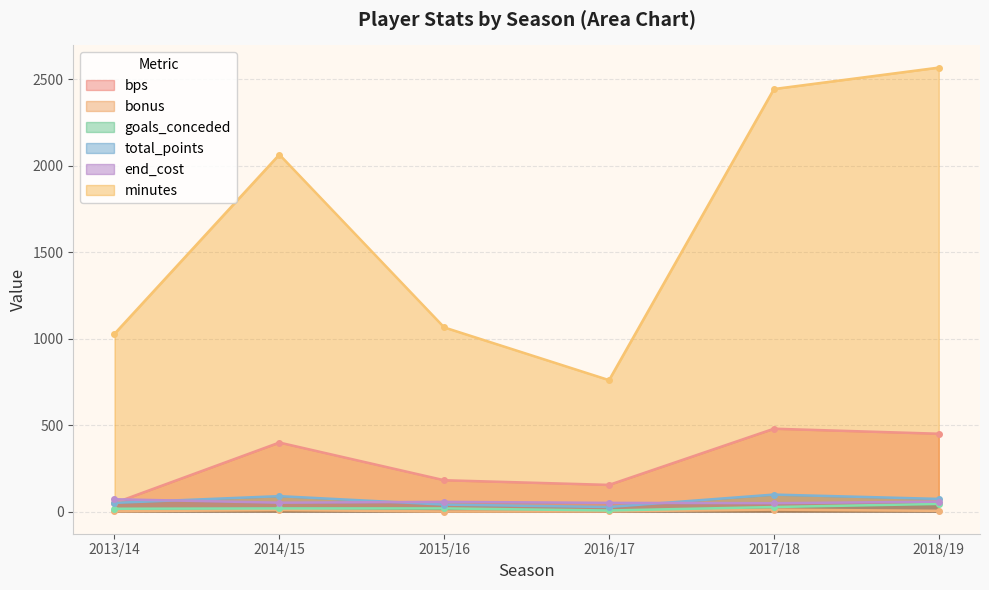

What is the total value across all series at 2015/16?

1360